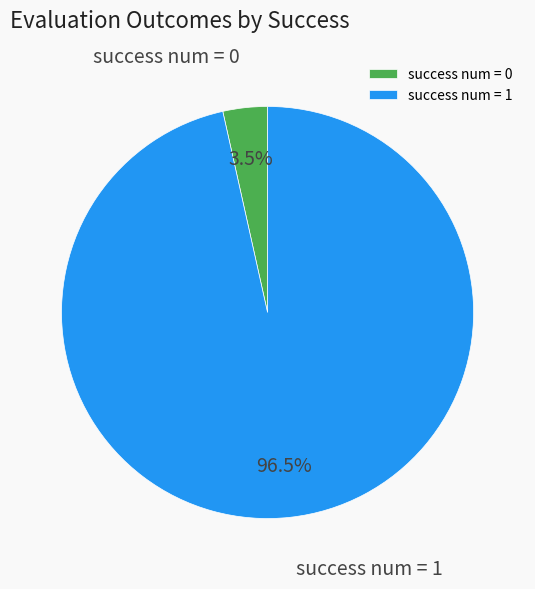

Which category has the biggest portion of the pie?

success num = 1